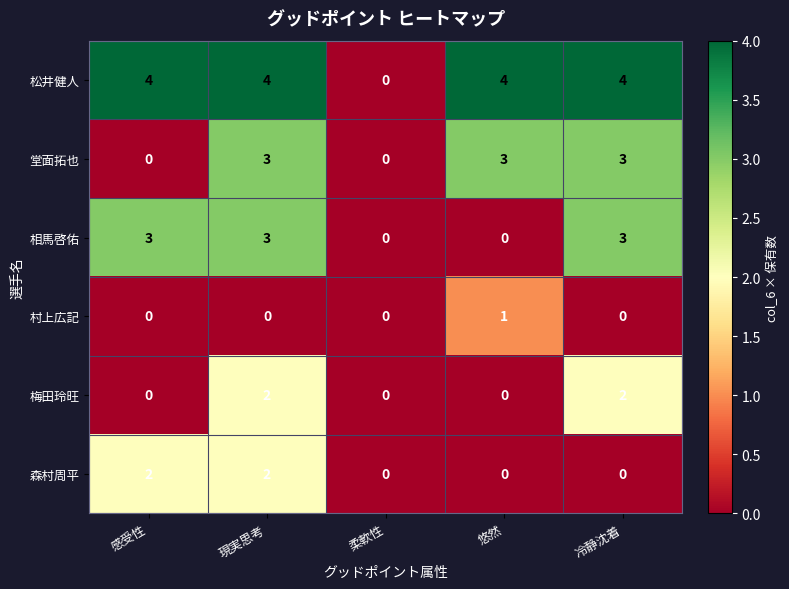

Is it true that 村上広記 equals 0 at 感受性?

True